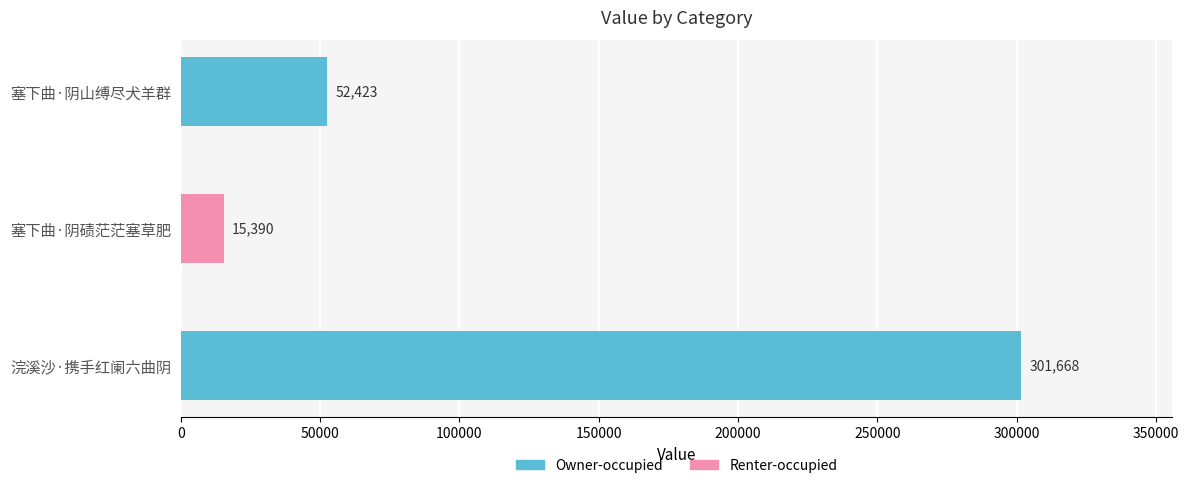

What is the label of the 3rd bar from the left?

浣溪沙·携手红阑六曲阴